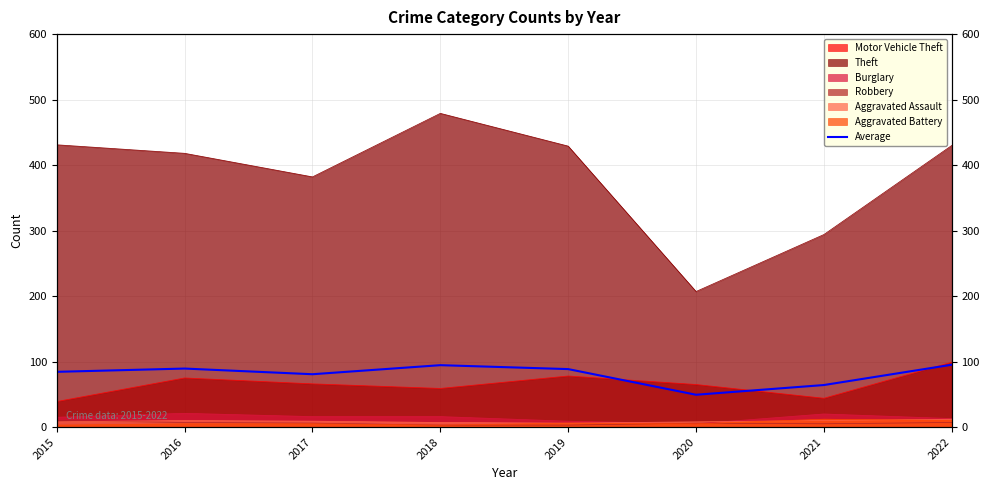

List the labels in order of value, smallest first.

2020, 2021, 2017, 2015, 2019, 2016, 2018, 2022